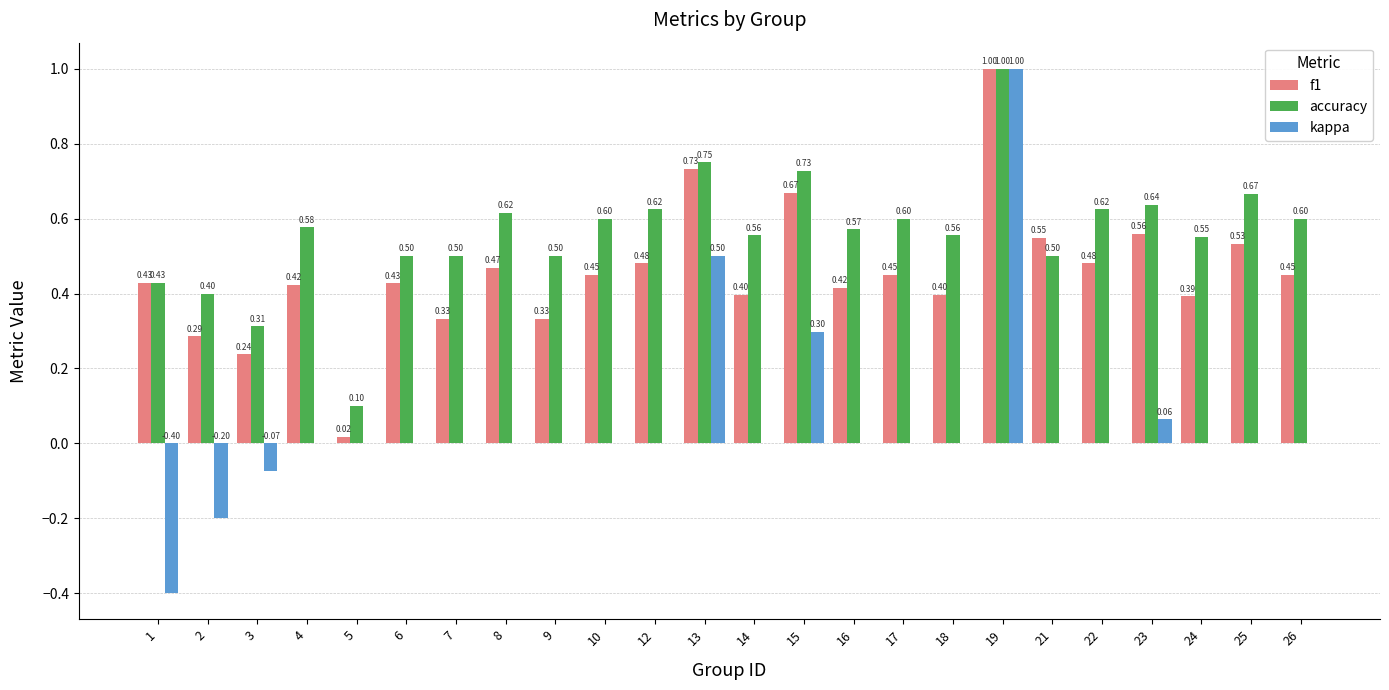

How many groups of bars are there?

24